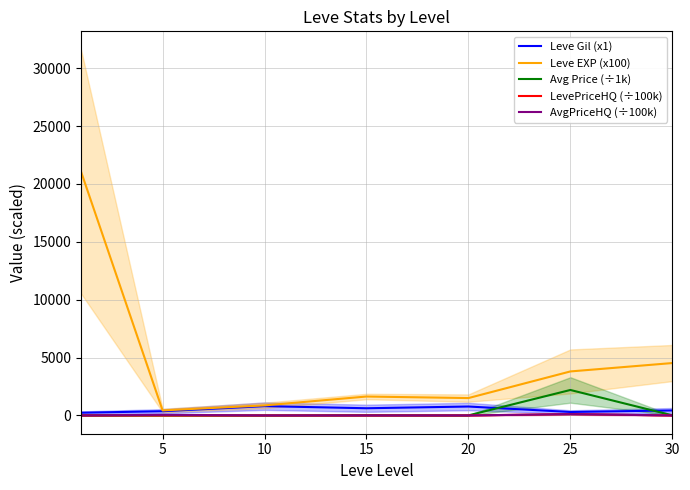

True or false: LevePriceHQ (÷100k) has more than 1 interior local peaks.

True